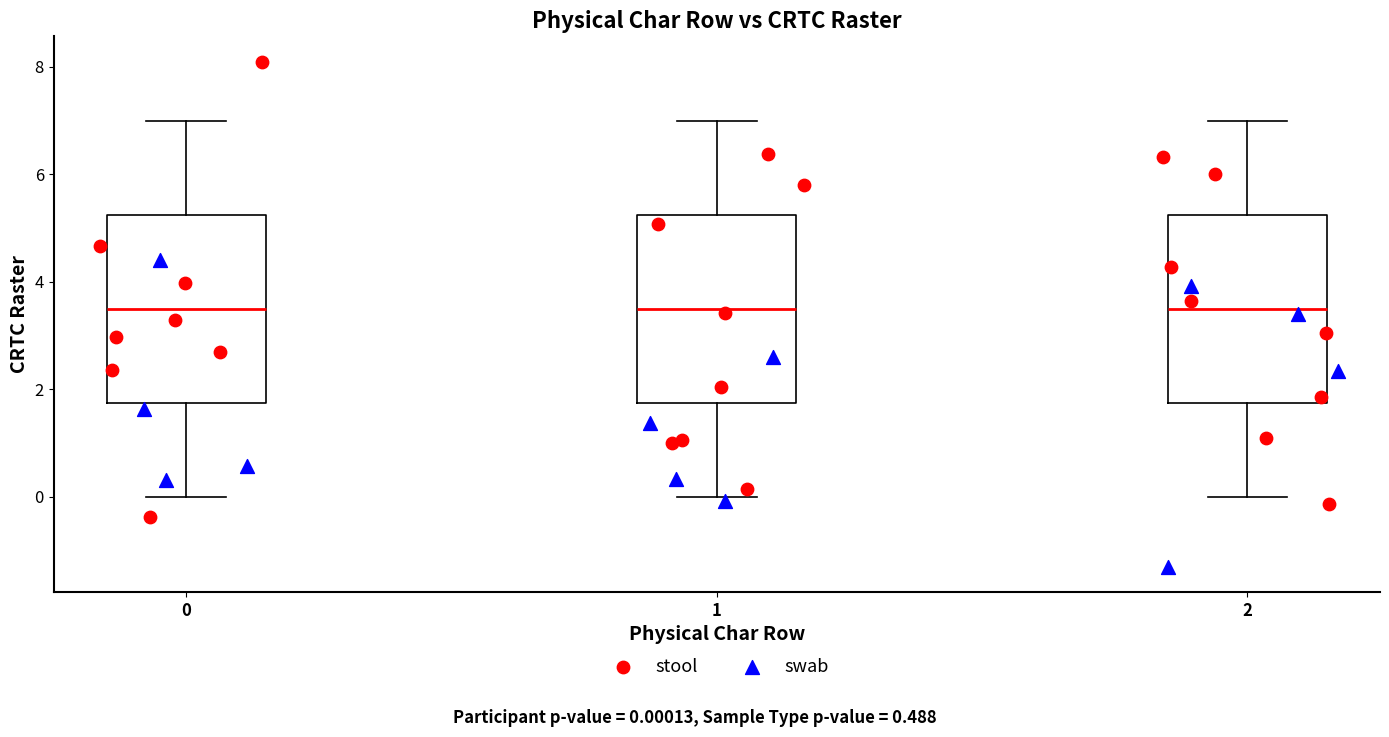

Where does the median line of the box at x = 1 sit on the y-axis? The values are not printed on the chart, so give them approximately, as read against the axis.

3.6